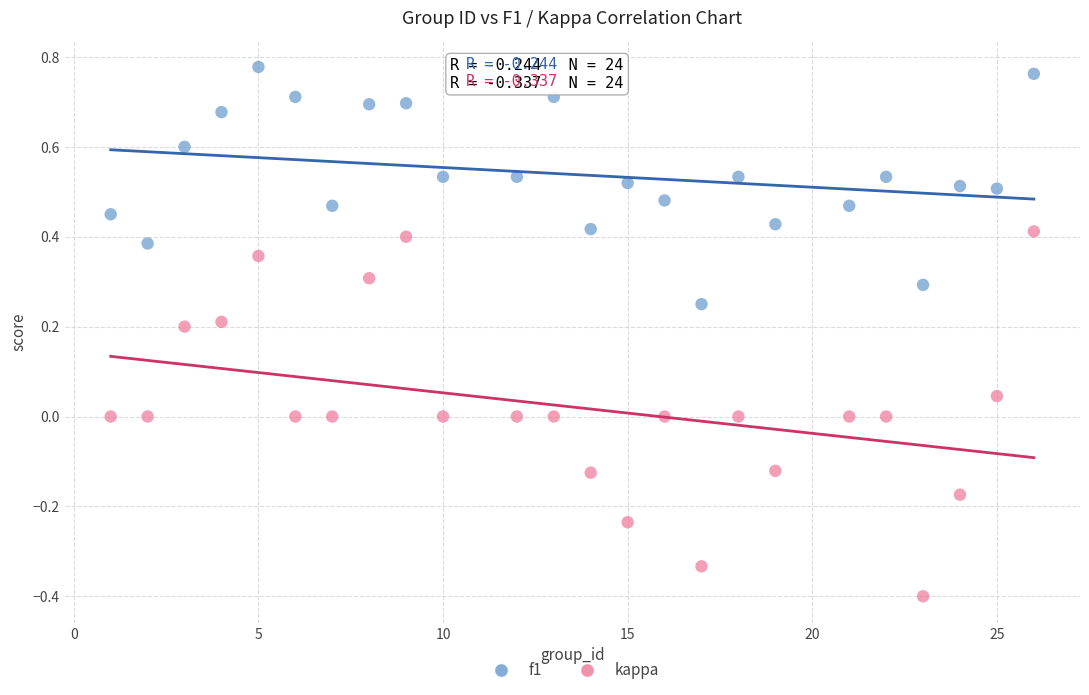

Which series has the widest spread of Y values?

kappa